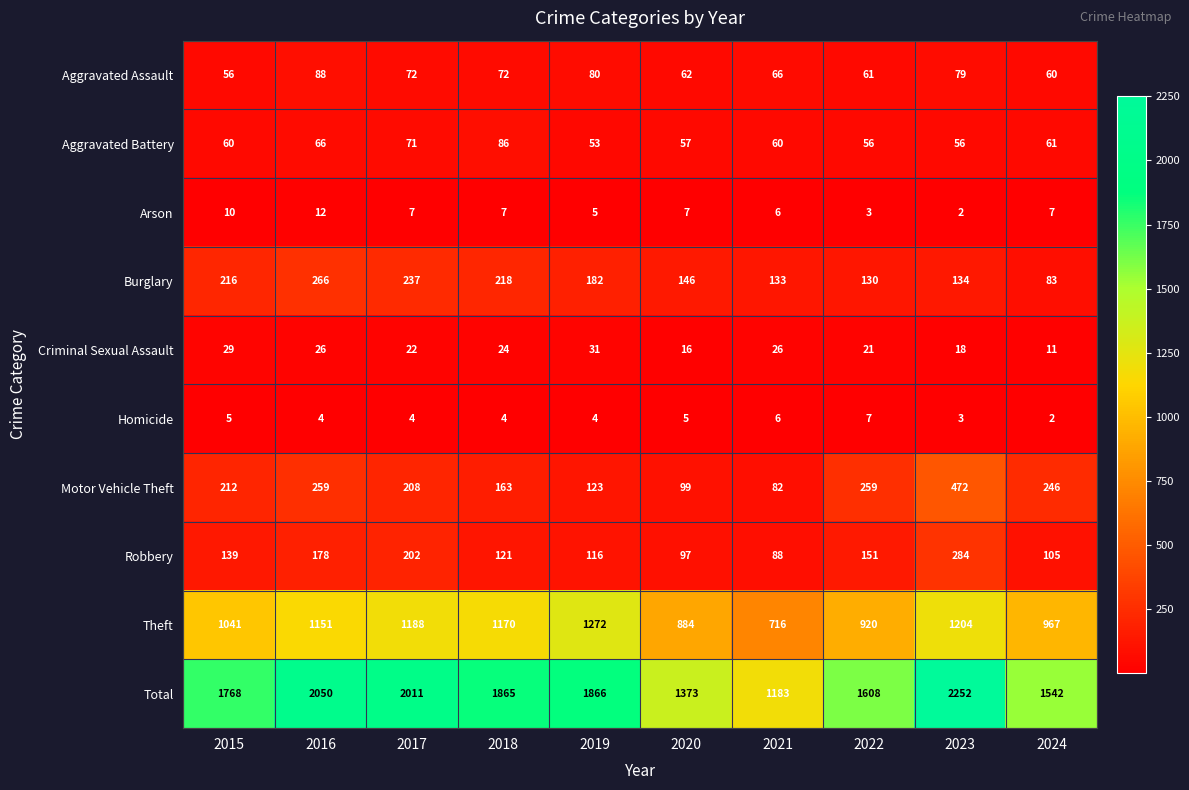

Which series has the largest range (max minus min)?

Total